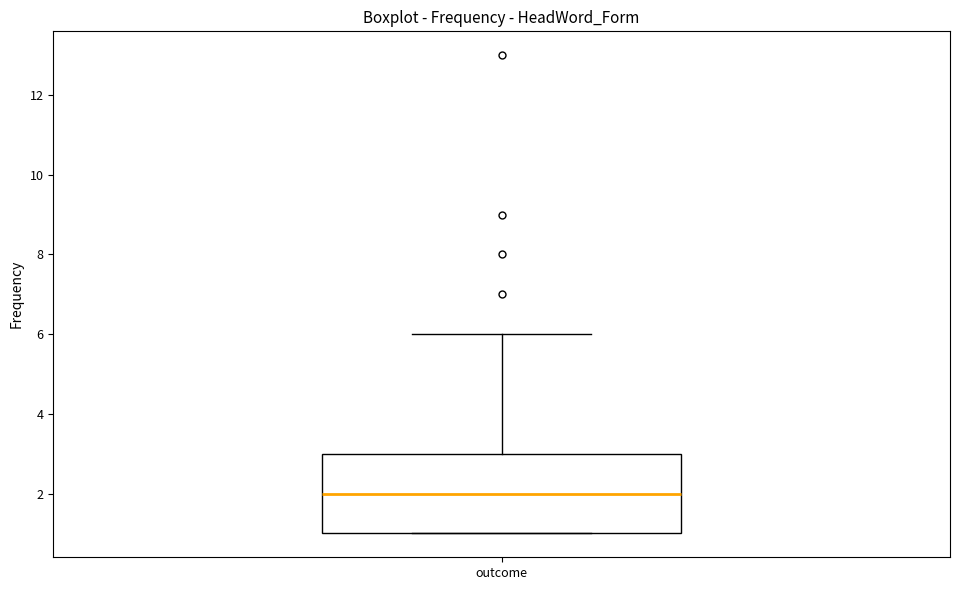

Where is the upper edge of the box for outcome on the y-axis? The values are not printed on the chart, so give them approximately, as read against the axis.

3